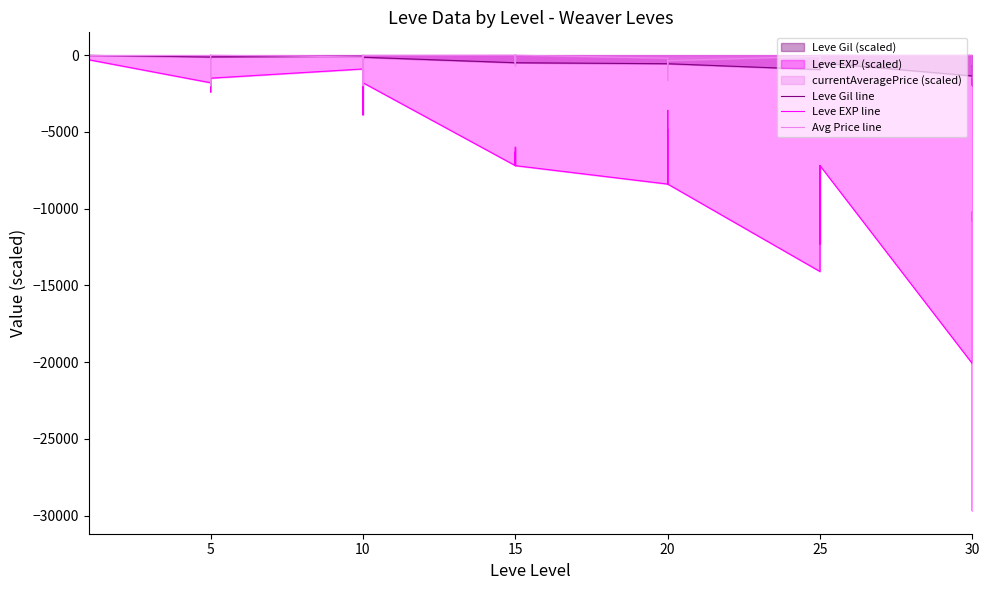

Does the chart have visible grid lines?

No